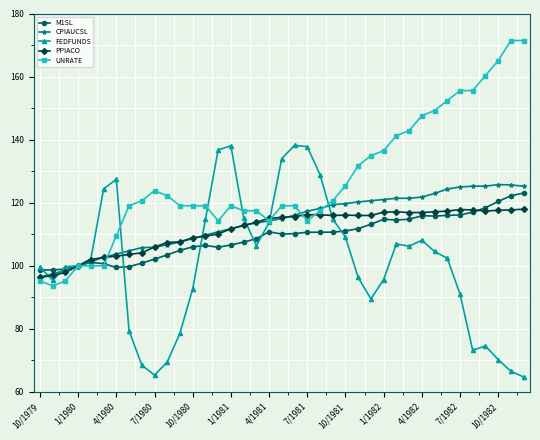

At how many categories does at least one series exceed 77?

39